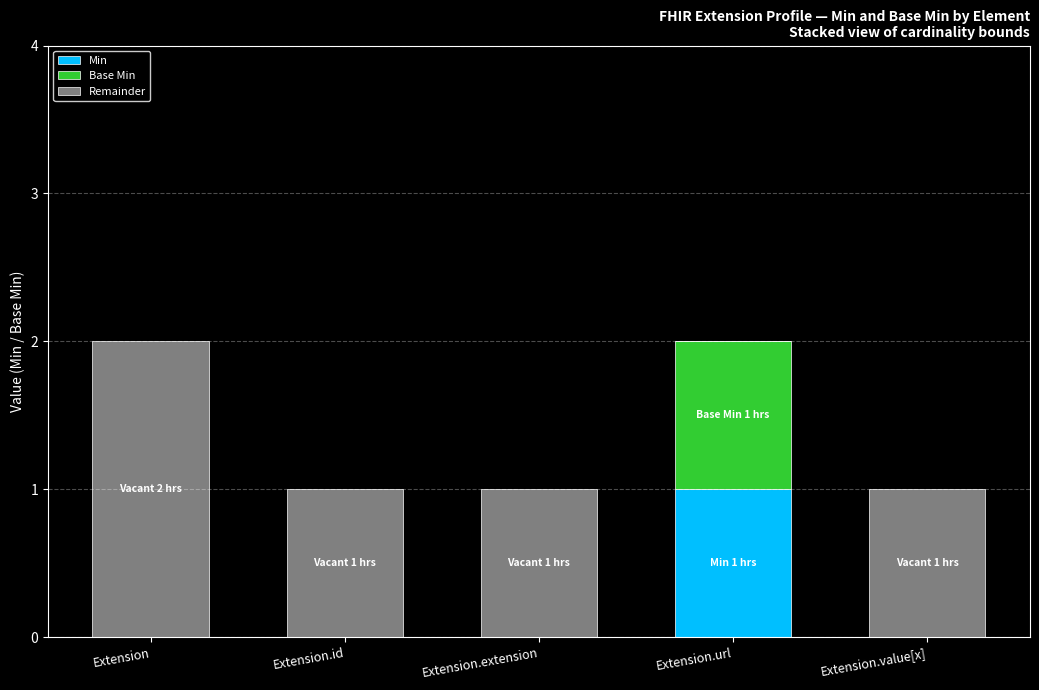

How many categories are shown in the chart?

5